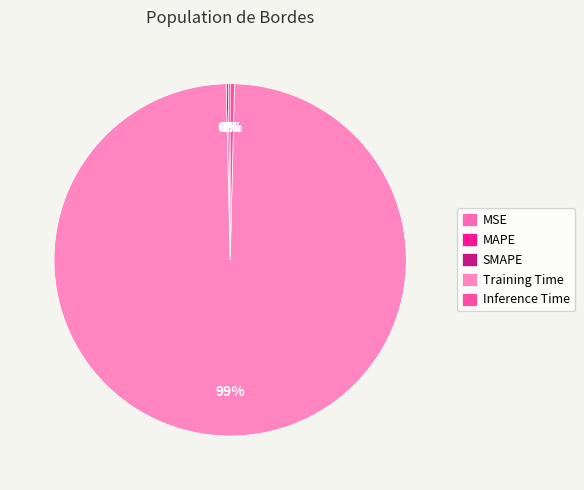

To the nearest percent, what is the average slice percentage?

20%